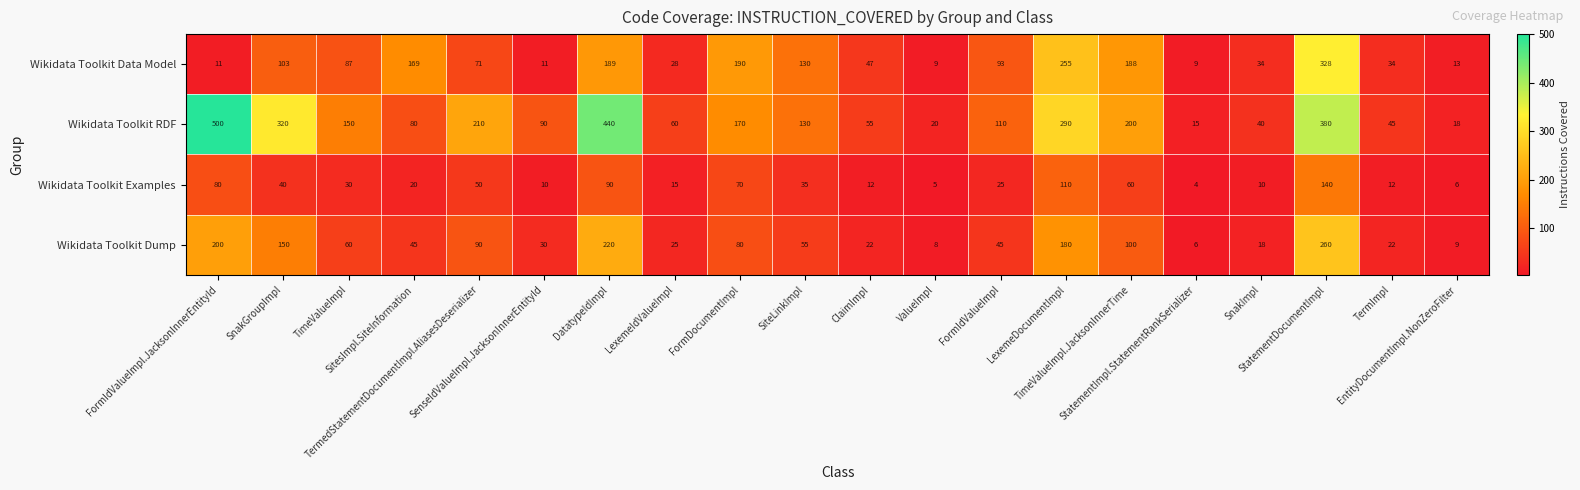

Which series has the largest range (max minus min)?

Wikidata Toolkit RDF